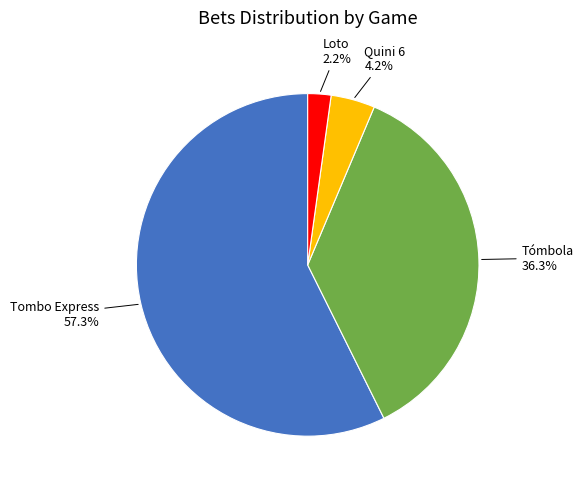

Is it true that Tómbola is 45% of the pie?

False